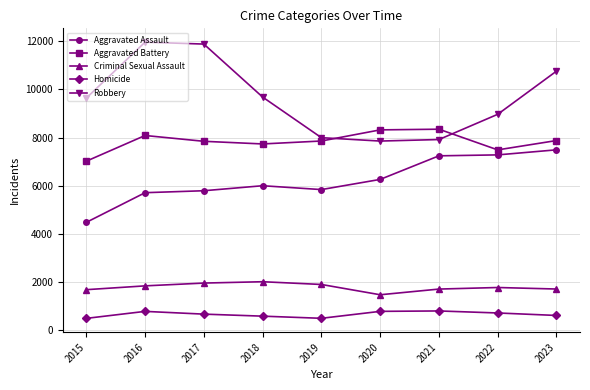

What are all the series names shown in the legend?

Aggravated Assault, Aggravated Battery, Criminal Sexual Assault, Homicide, Robbery